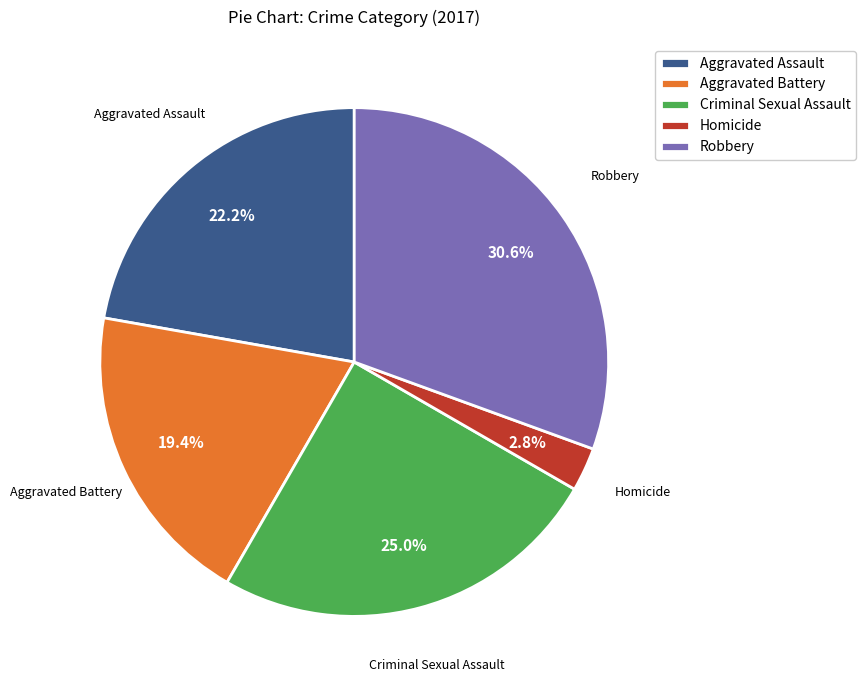

To the nearest percent, what percentage of the pie is Aggravated Battery?

19%